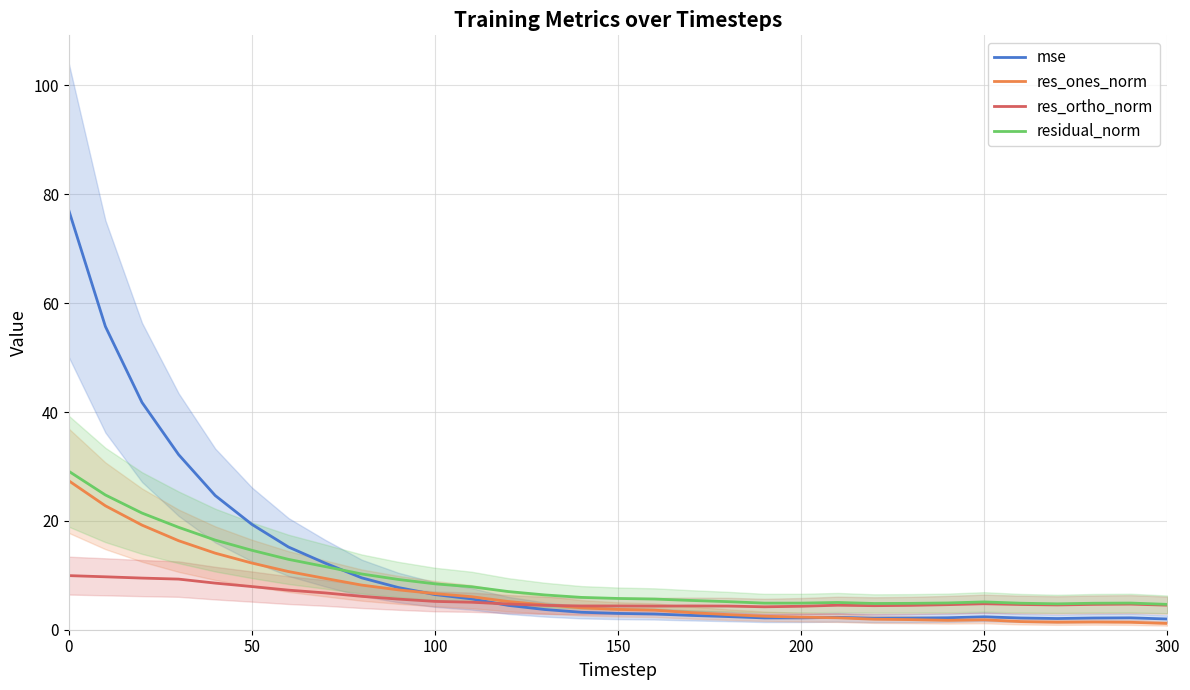

True or false: mse has a value of 2.0 at 300.

True